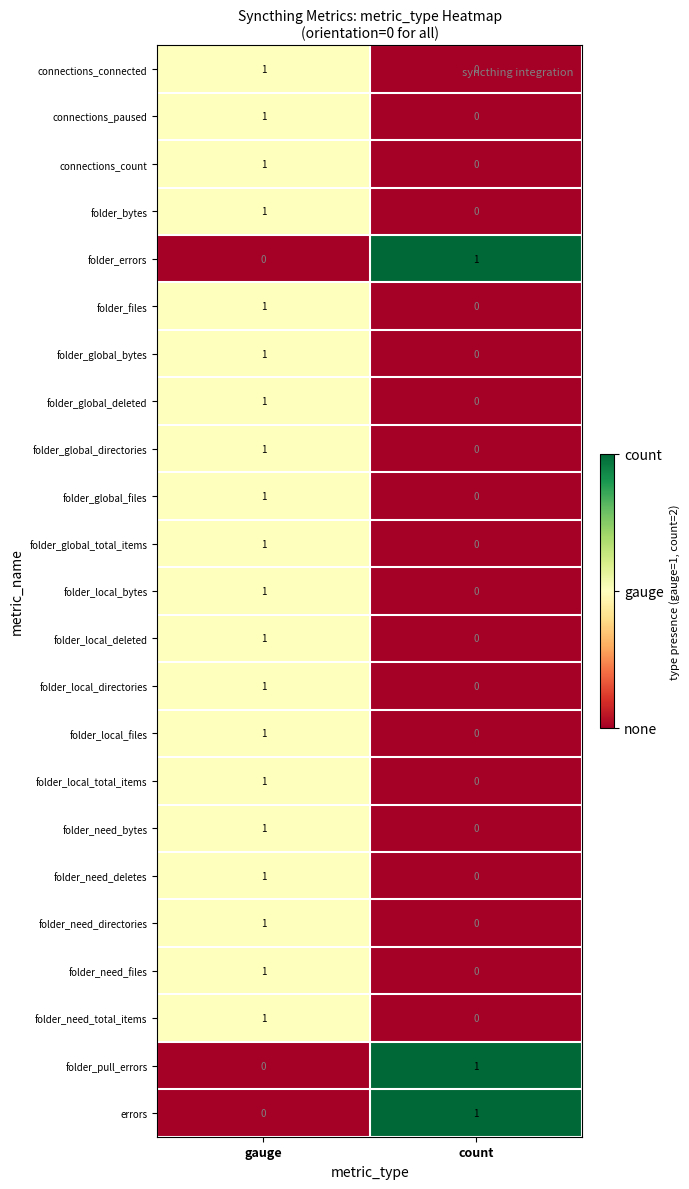

Is it true that folder_local_directories equals 0 at count?

True